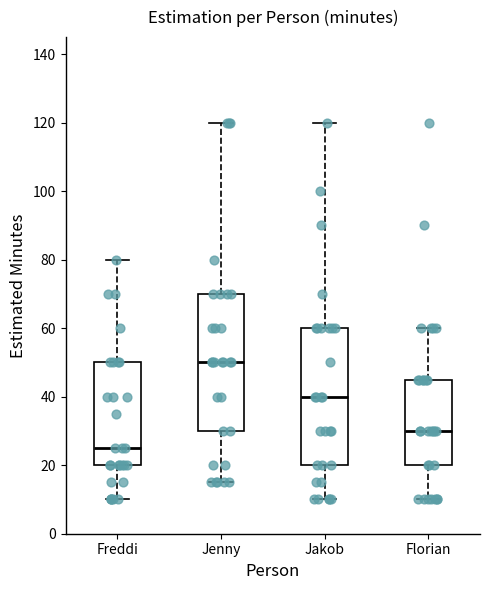

Reading left to right, transcribe this box plot: for each box, give where its median line is, the range the box spans, and where its two whiskers end, as read against the y-axis. The values are not printed on the chart, so give them approximately, as read against the axis.

Freddi: median 26, box 20 to 50, whiskers 10 to 80
Jenny: median 50, box 30 to 70, whiskers 16 to 120
Jakob: median 40, box 20 to 60, whiskers 10 to 120
Florian: median 30, box 20 to 46, whiskers 10 to 60